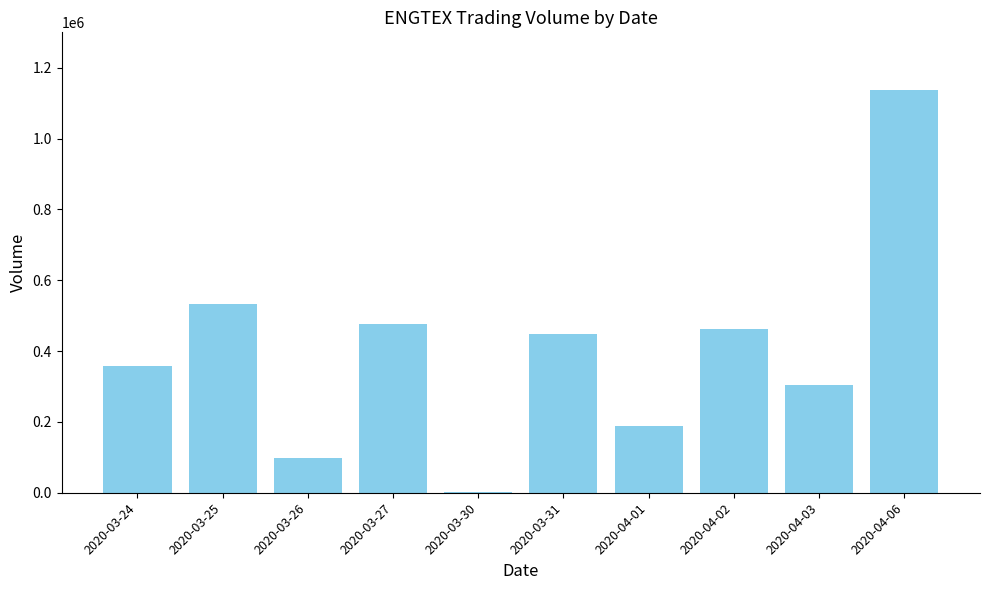

What is the greatest value displayed?

1136600